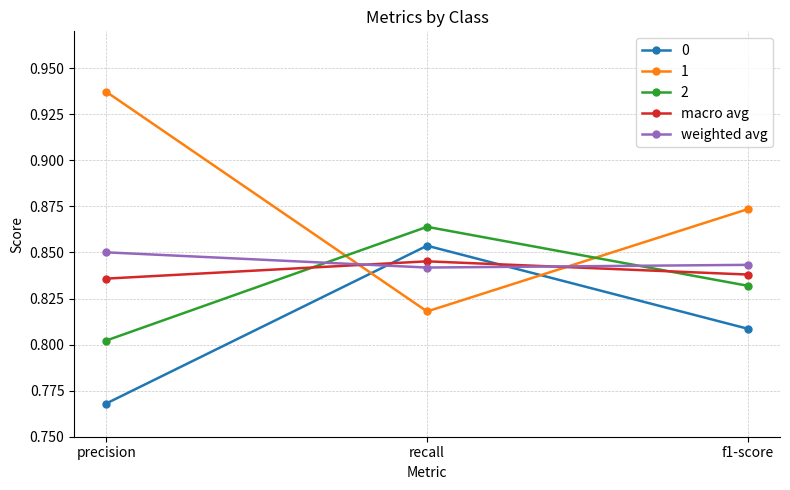

What are all the series names shown in the legend?

0, 1, 2, macro avg, weighted avg